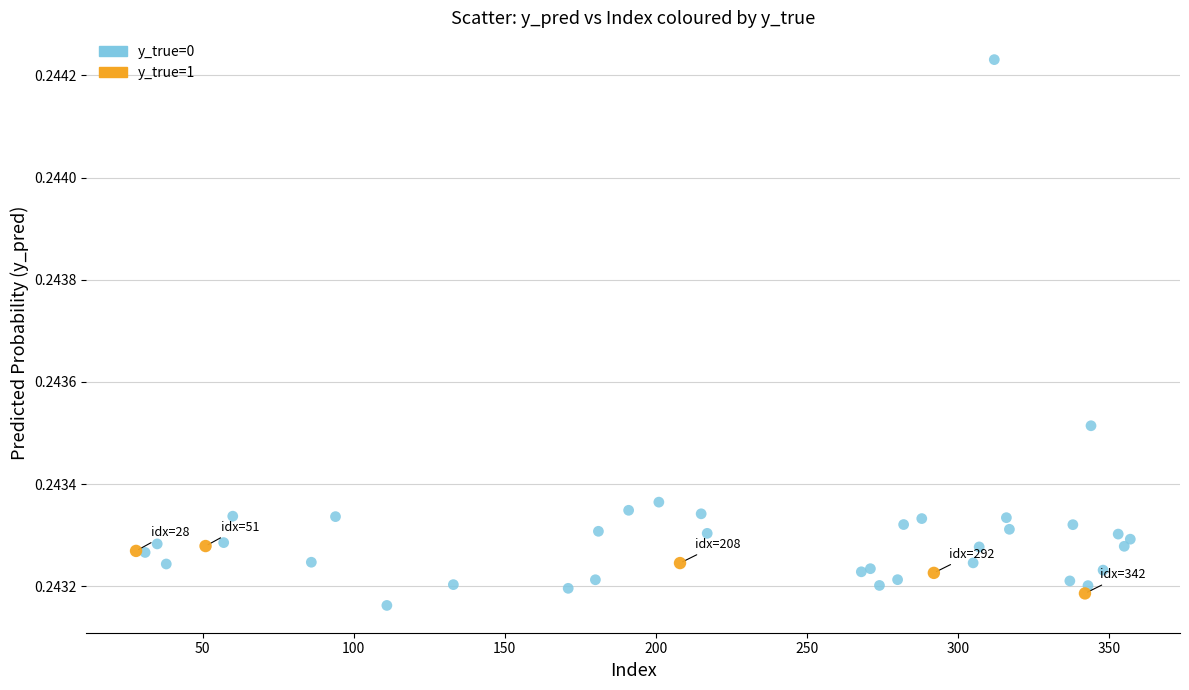

Which series has the largest Y range (max minus min)?

y_true=0